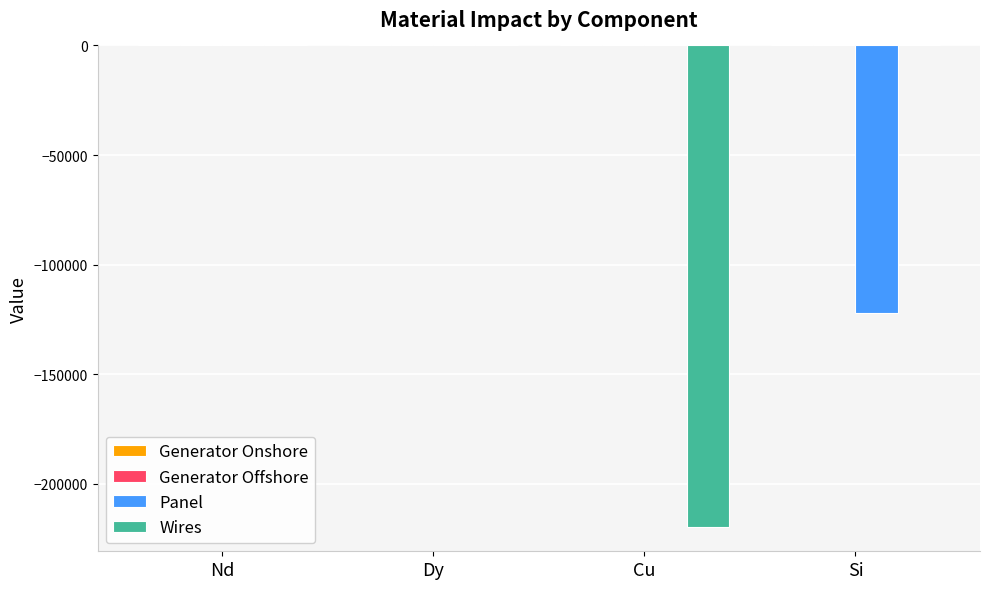

The Wires series shows 0.0 at Si. True or false?

True